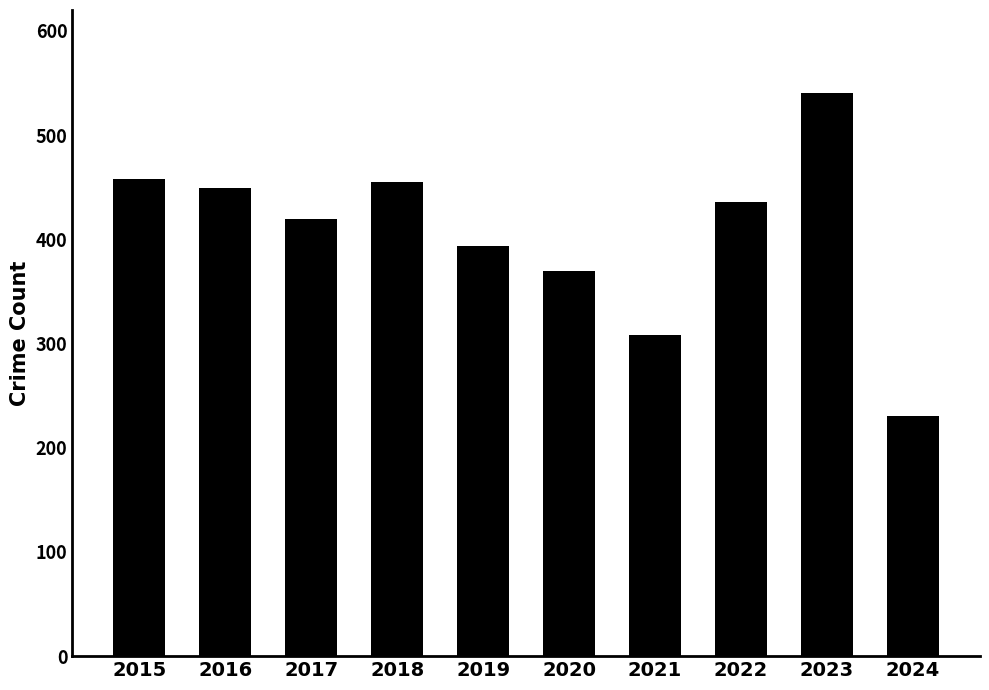

What is the change in value from 2018 to 2022?

-19